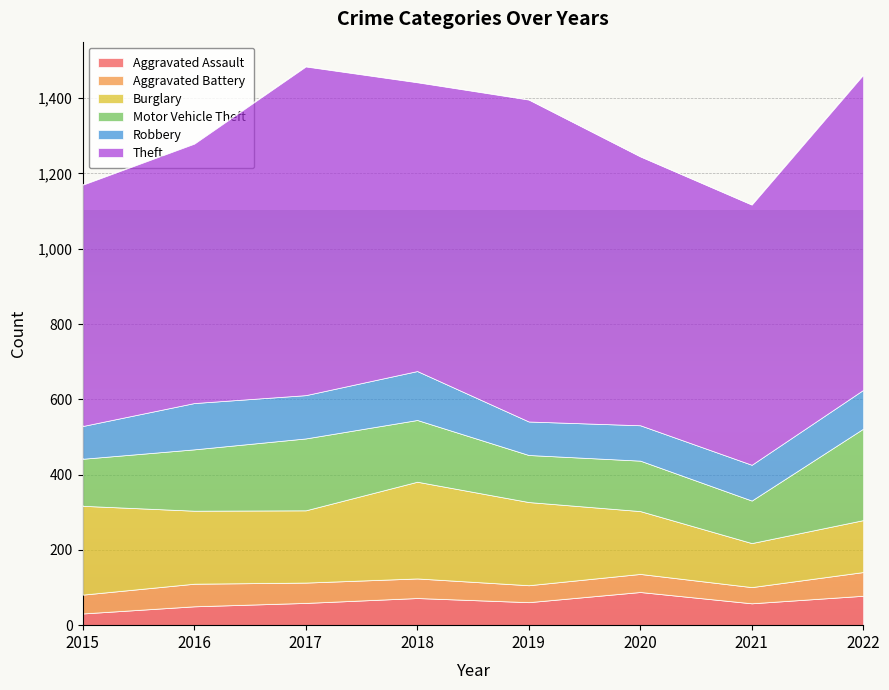

What is the sum of the Burglary values at 2016 and 2018?

451